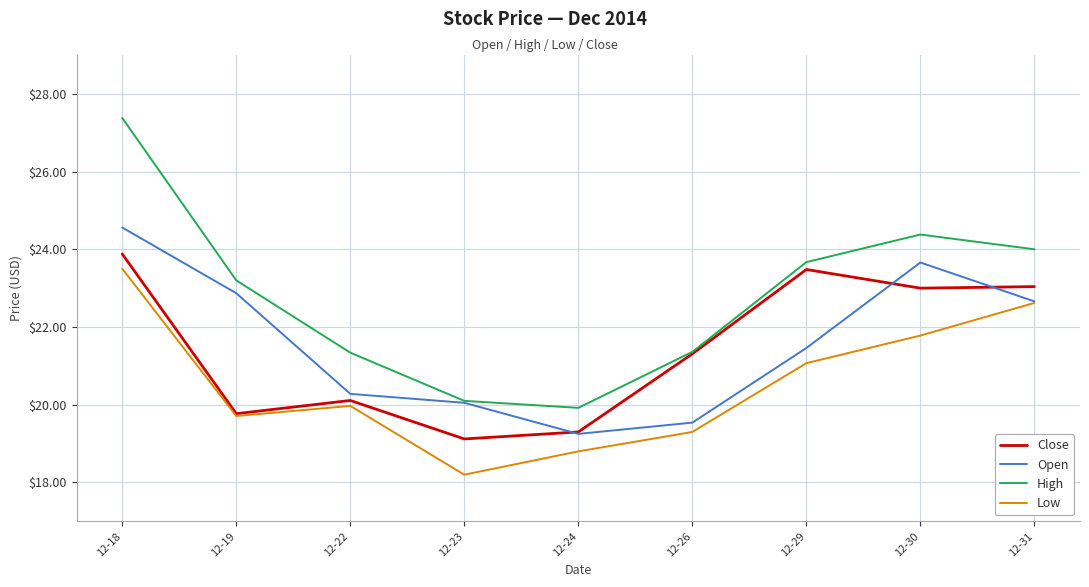

Between 12-19 and 12-26, which series saw the biggest shift?

Open